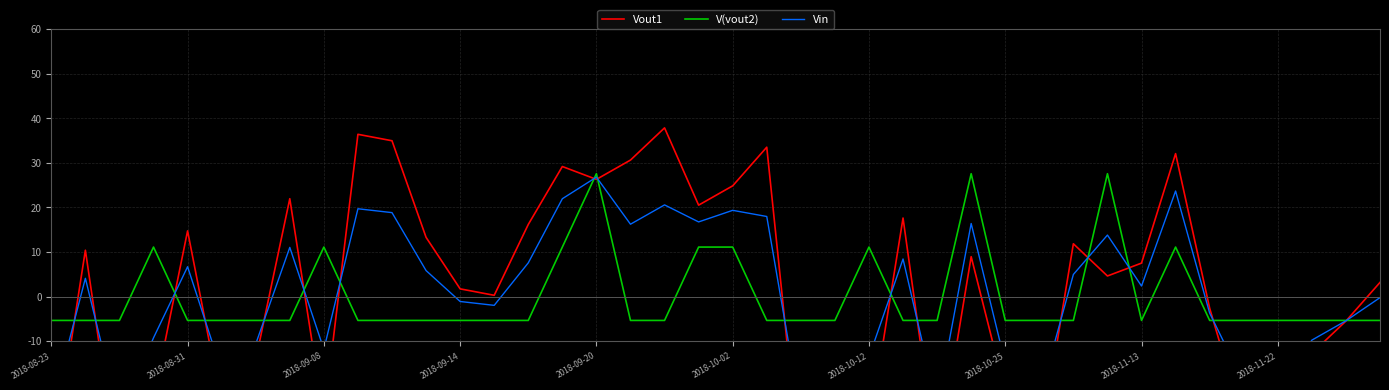

True or false: Vin has a value of -1.1 at 34.

False